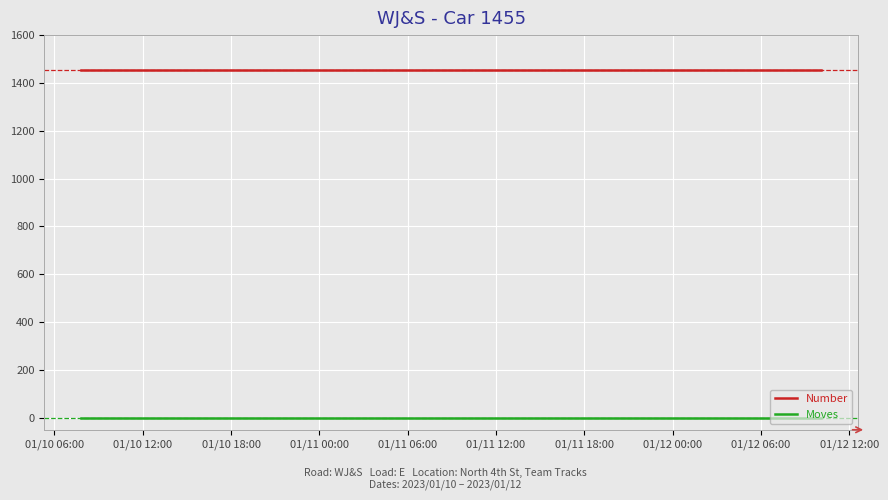

At how many categories does at least one series exceed 1403?

6